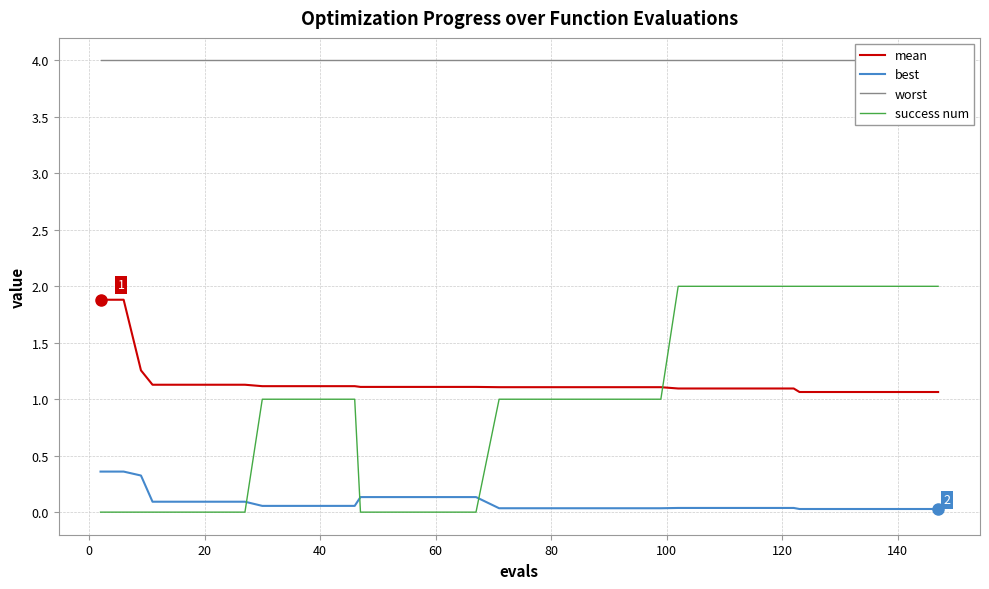

What is the value of the worst point at the 29th from the left?

4.0